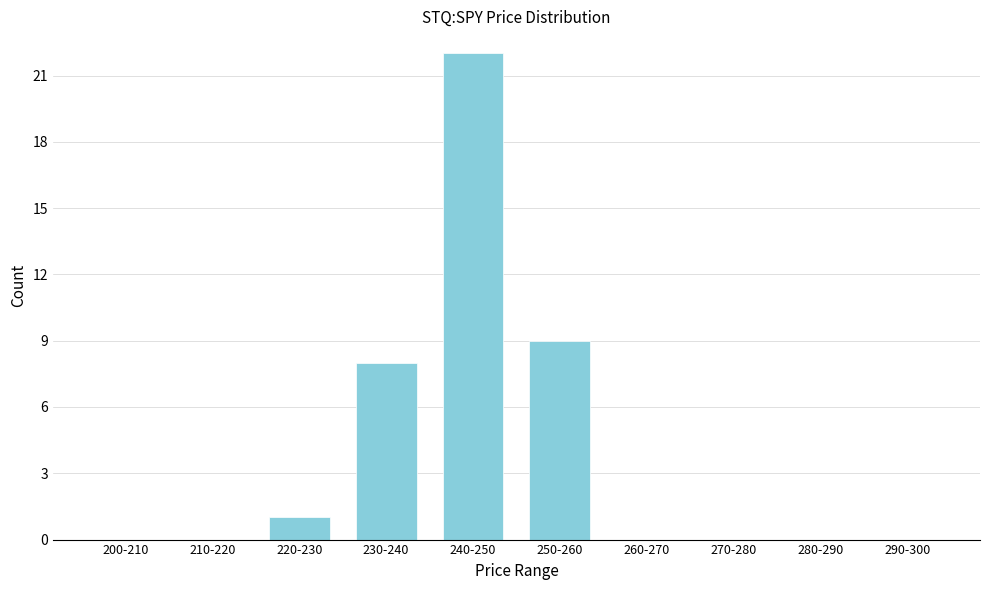

Reading left to right, transcribe all the data shown in this chart.

200-210=0	210-220=0	220-230=1	230-240=8	240-250=22	250-260=9	260-270=0	270-280=0	280-290=0	290-300=0